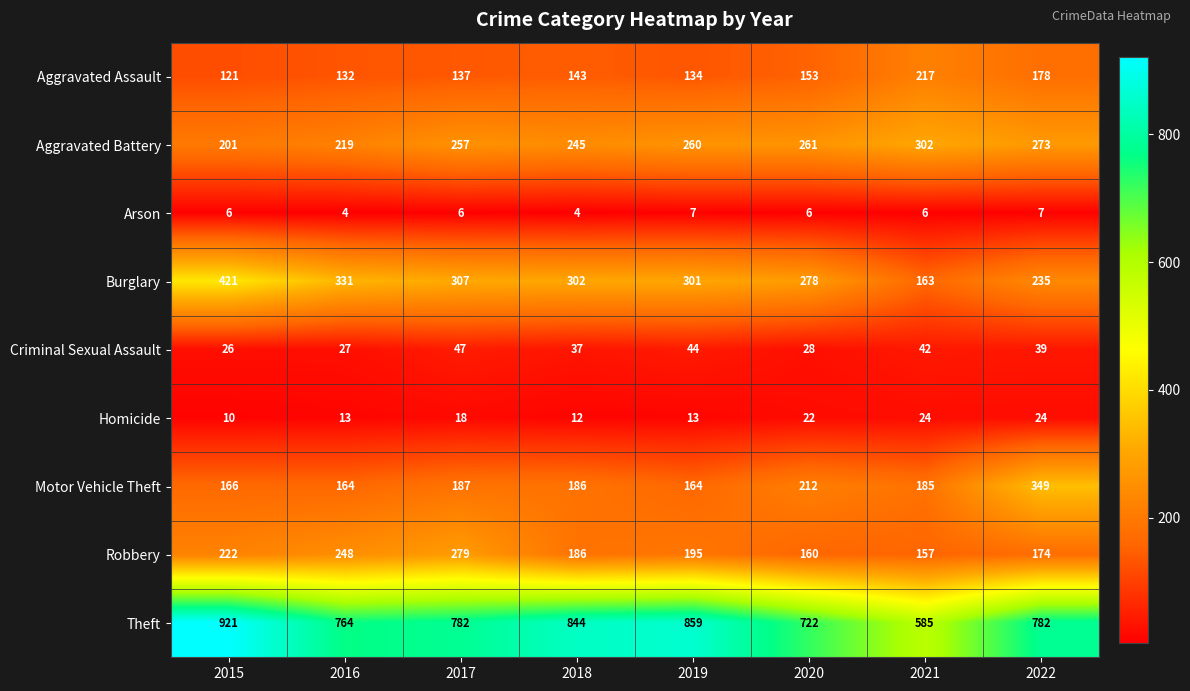

What is the difference between the Criminal Sexual Assault values at 2022 and 2016?

12